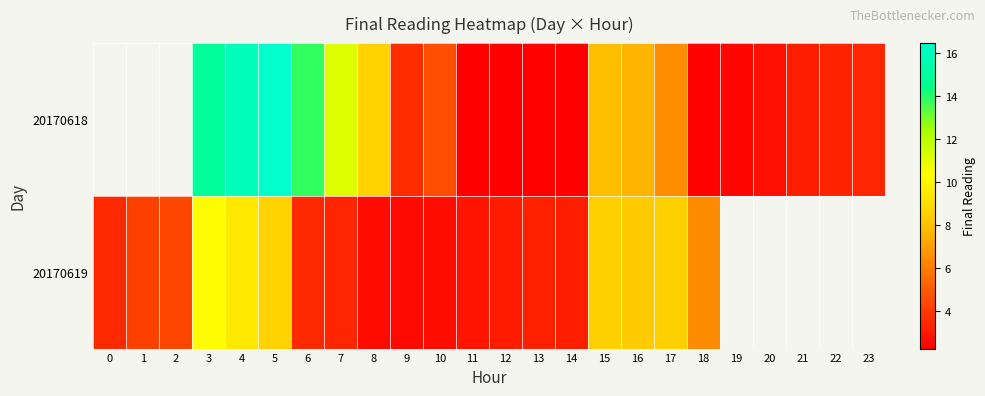

What is the difference between the second highest and minimum values in the 20170618 series?

13.7